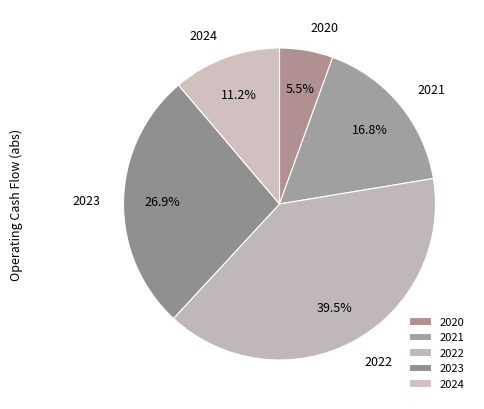

Rank the categories by value from highest to lowest.

2022, 2023, 2021, 2024, 2020